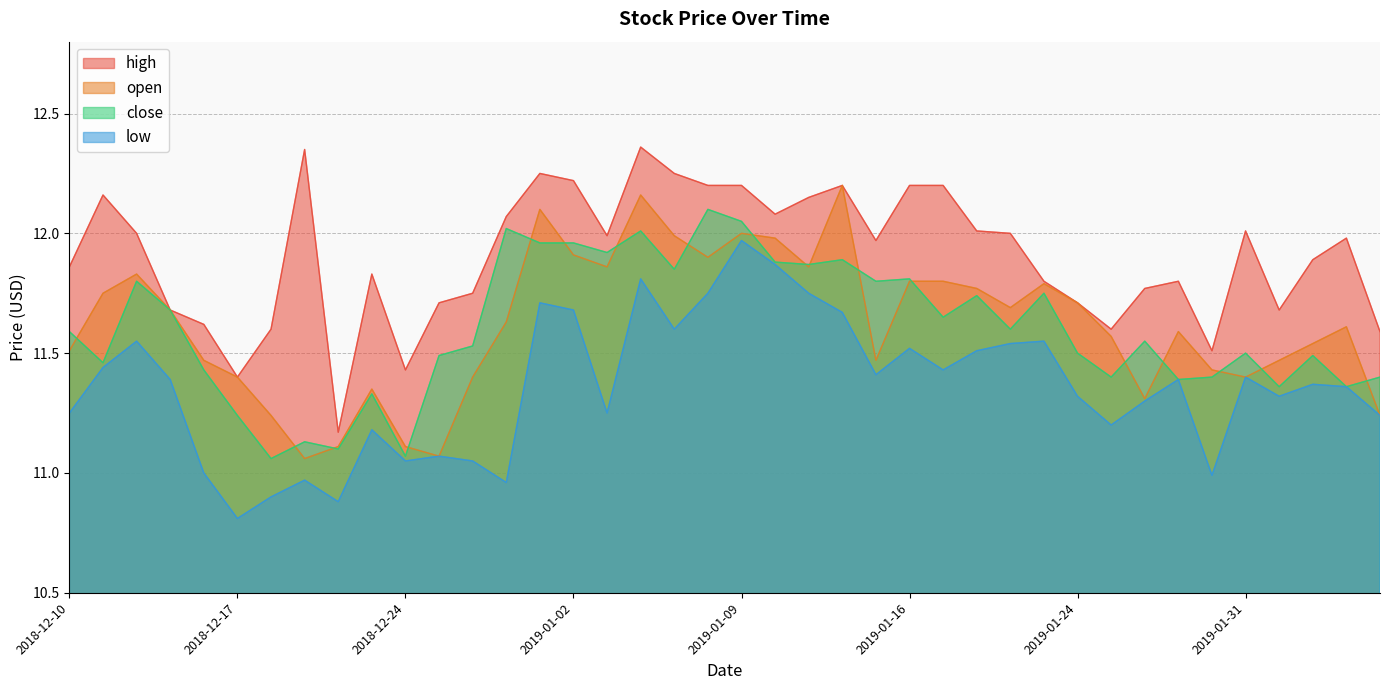

Reading left to right, transcribe all the data shown in this chart.

high: 11.9	12.2	12.0	11.7	11.6	11.4	11.6	12.3	11.2	11.8	11.4	11.7	11.8	12.1	12.2	12.2	12.0	12.4	12.2	12.2	12.2	12.1	12.2	12.2	12.0	12.2	12.2	12.0	12.0	11.8	11.7	11.6	11.8	11.8	11.5	12.0	11.7	11.9	12.0	11.6
open: 11.5	11.8	11.8	11.7	11.5	11.4	11.2	11.1	11.1	11.3	11.1	11.1	11.4	11.6	12.1	11.9	11.9	12.2	12.0	11.9	12.0	12.0	11.9	12.2	11.5	11.8	11.8	11.8	11.7	11.8	11.7	11.6	11.3	11.6	11.4	11.4	11.5	11.5	11.6	11.2
close: 11.6	11.5	11.8	11.7	11.4	11.2	11.1	11.1	11.1	11.3	11.1	11.5	11.5	12.0	12.0	12.0	11.9	12.0	11.8	12.1	12.1	11.9	11.9	11.9	11.8	11.8	11.7	11.7	11.6	11.8	11.5	11.4	11.6	11.4	11.4	11.5	11.4	11.5	11.4	11.4
low: 11.2	11.4	11.6	11.4	11.0	10.8	10.9	11.0	10.9	11.2	11.1	11.1	11.1	11.0	11.7	11.7	11.2	11.8	11.6	11.8	12.0	11.9	11.8	11.7	11.4	11.5	11.4	11.5	11.5	11.6	11.3	11.2	11.3	11.4	11.0	11.4	11.3	11.4	11.4	11.2